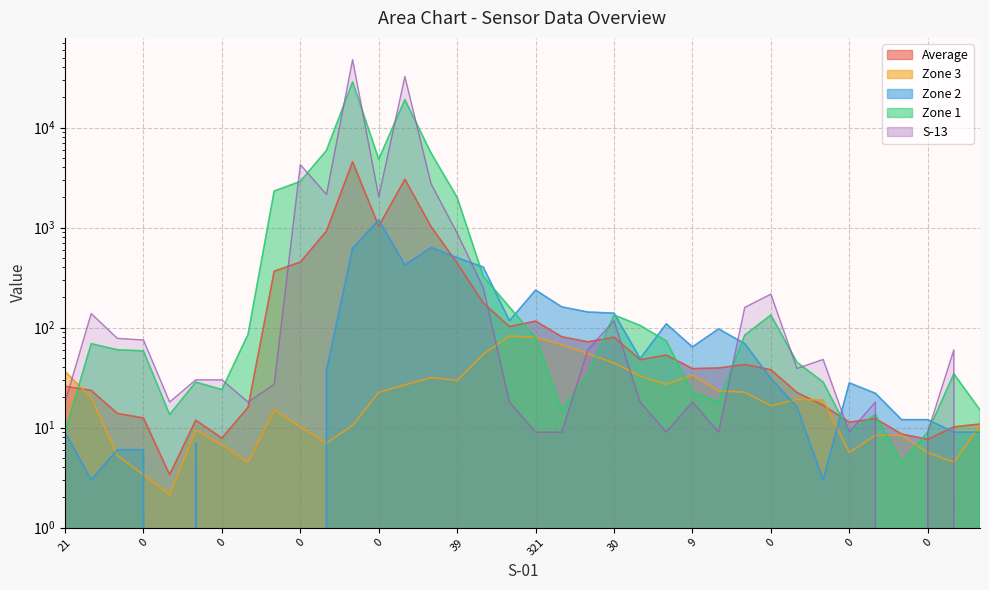

Rank the series at 22 from lowest to highest value.

S-13, Zone 3, Average, Zone 2, Zone 1